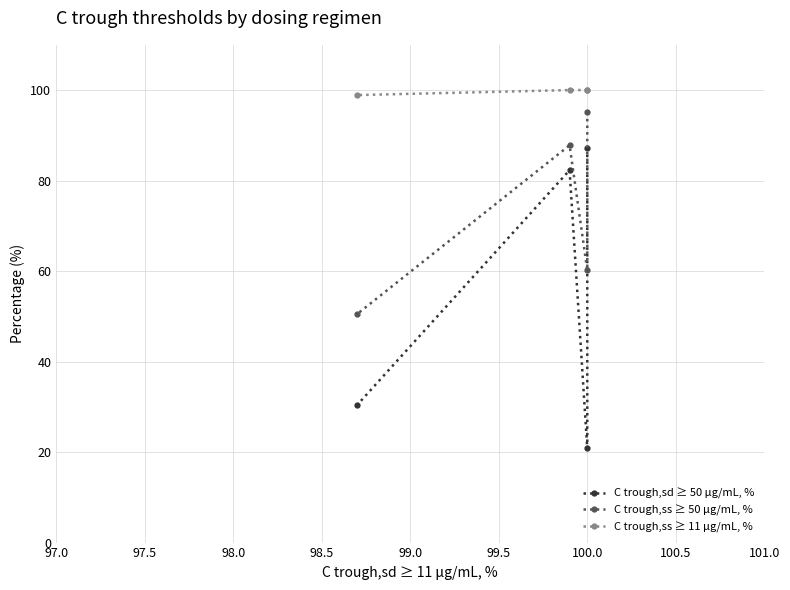

True or false: C trough,ss ≥ 50 μg/mL, % and C trough,sd ≥ 50 μg/mL, % cross at least once.

False